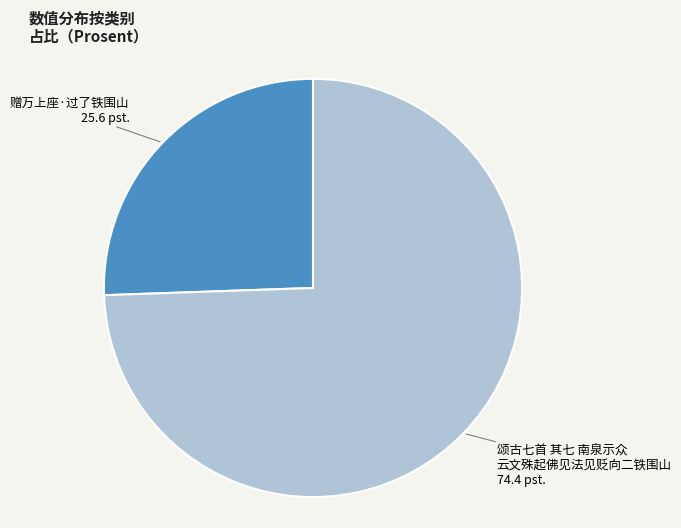

Does any single category account for the majority?

Yes